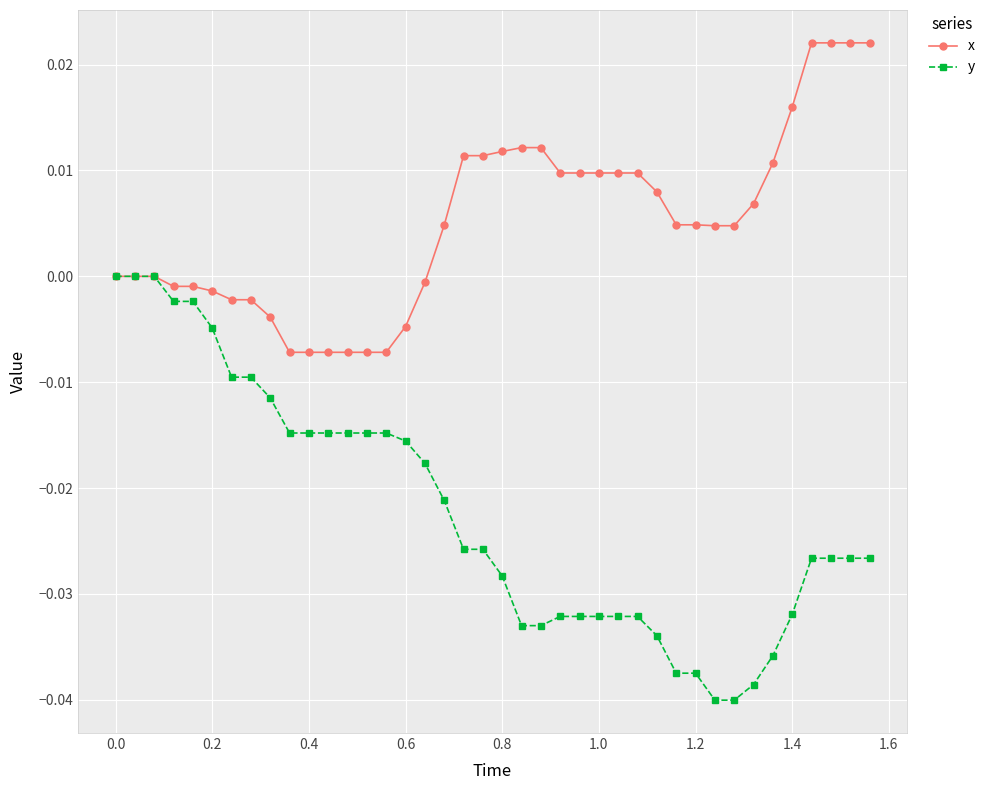

Which series has the widest spread of values?

y